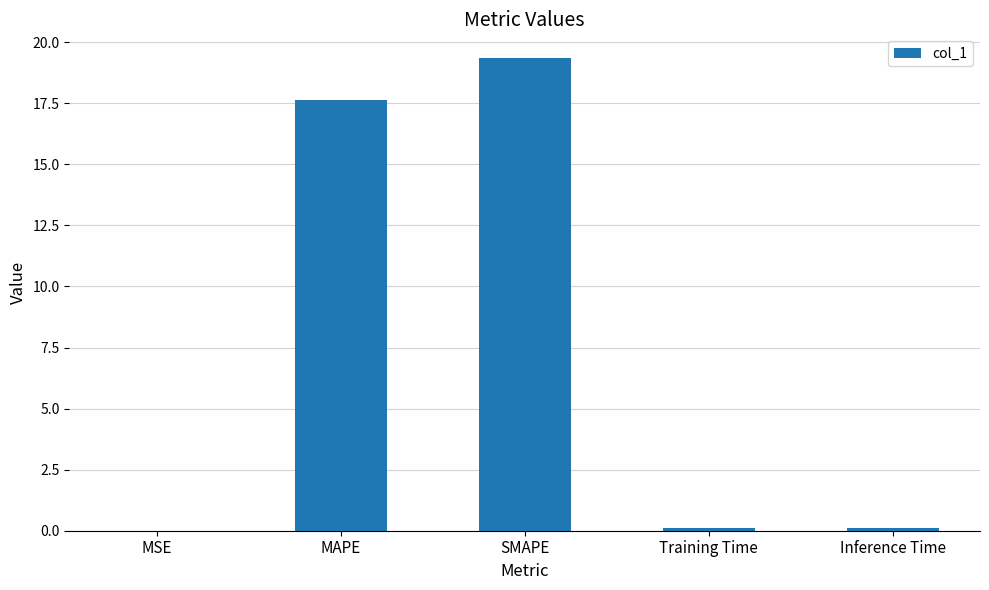

At which label is the value closest to 9?

MAPE